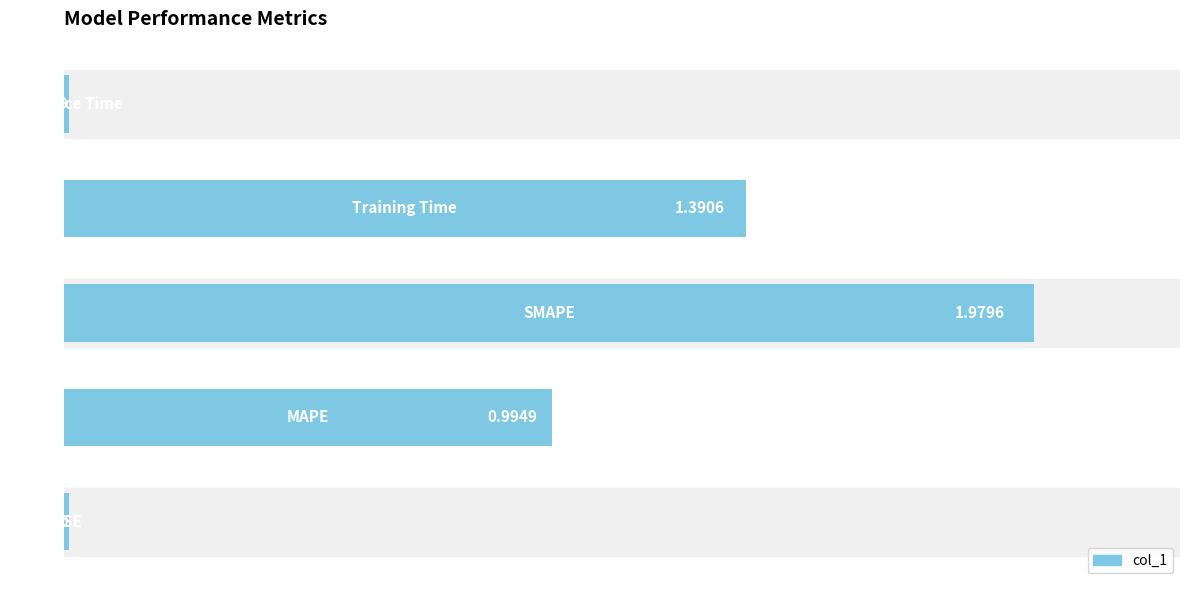

What is the sum of all values?

4.4